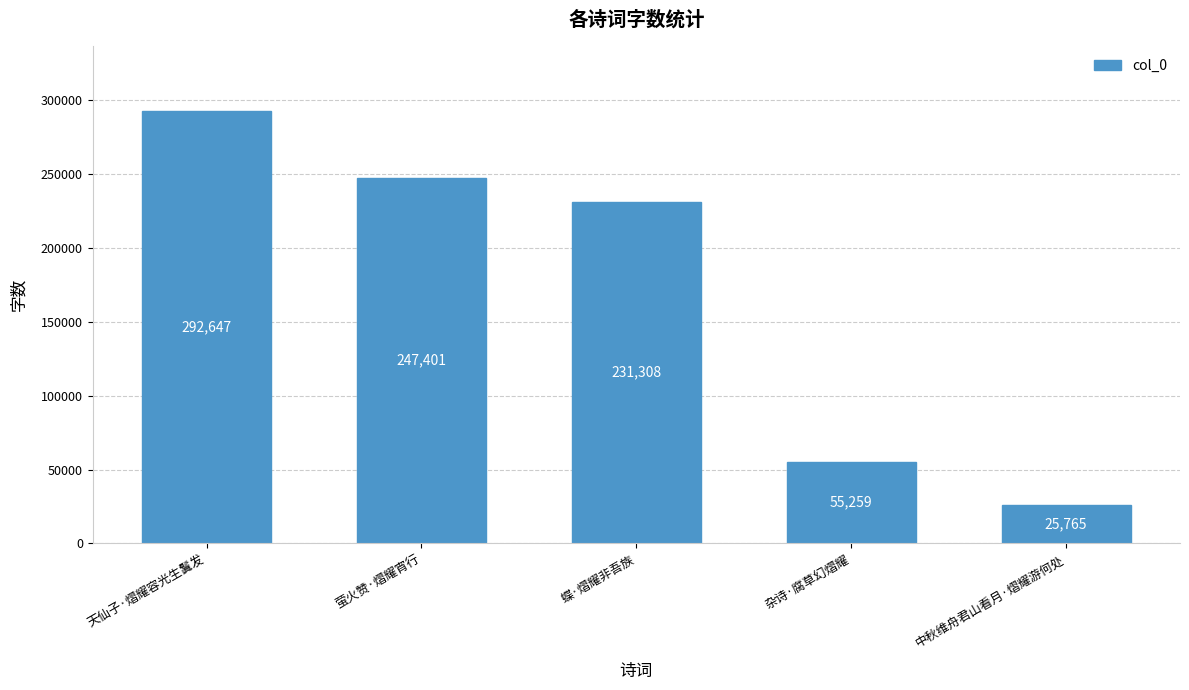

What is the label of the 2nd bar from the left?

萤火赞·熠耀宵行